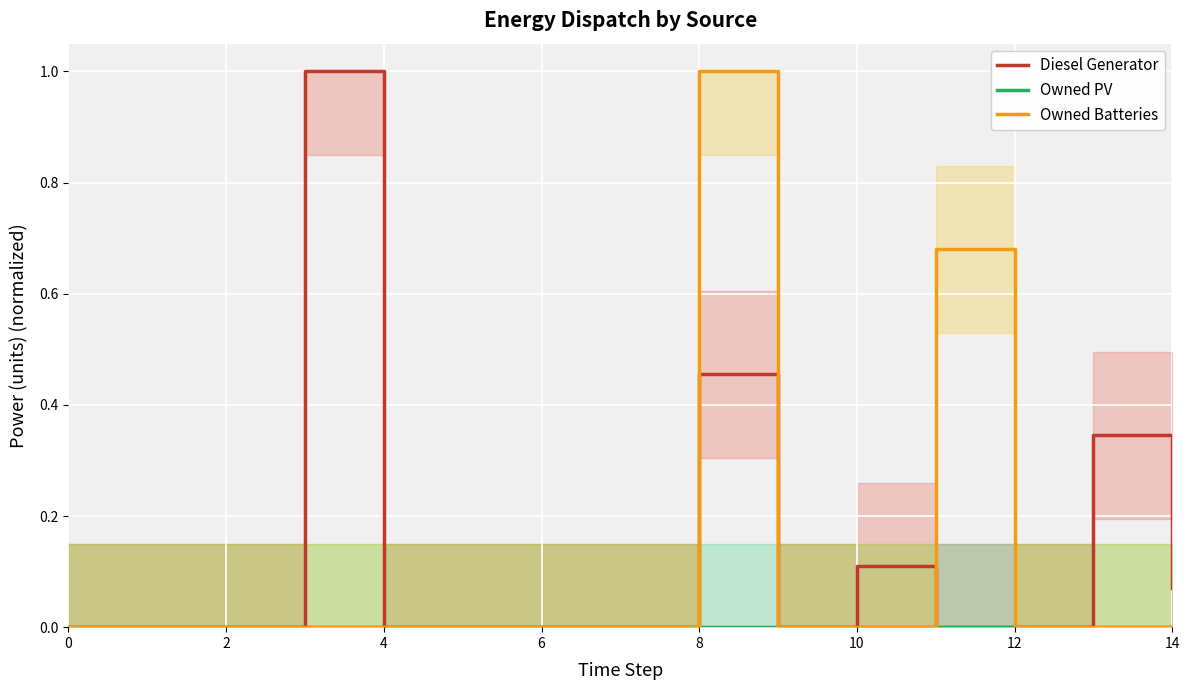

How many data points does each series have?

15